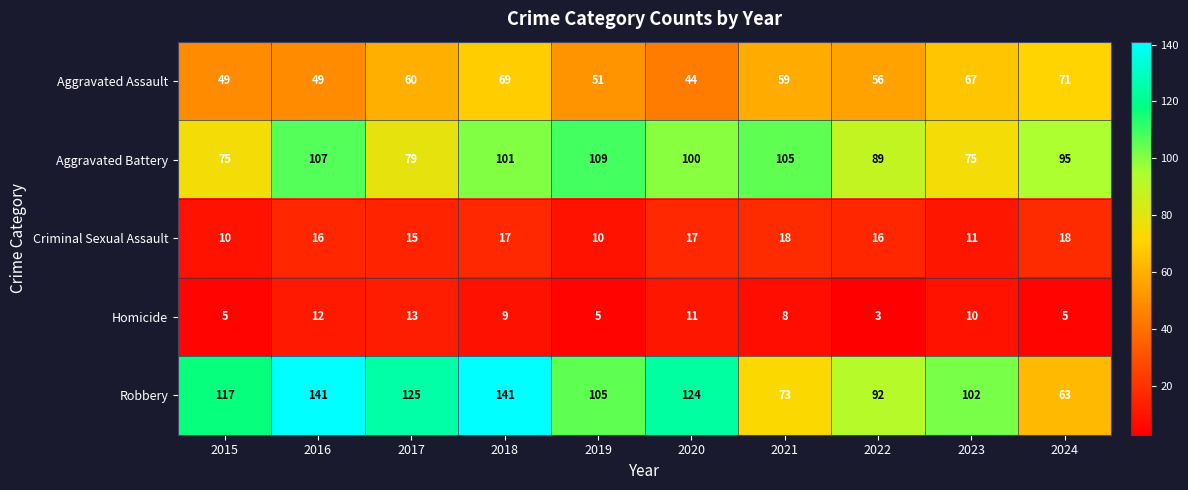

At which category is the sum across all series the highest?

2018